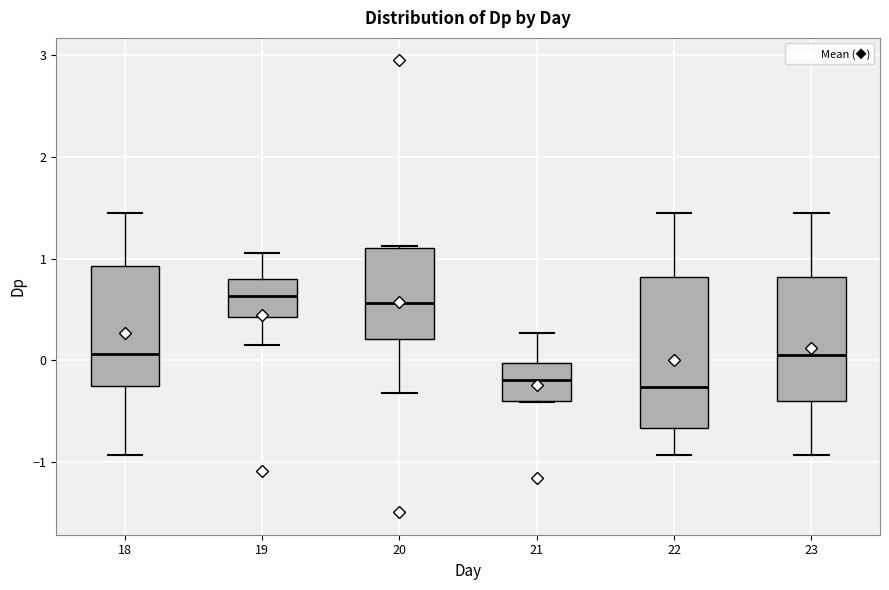

Reading left to right, read every box against the y-axis: the position of its median line, the range the box covers, and the ends of its whiskers. The values are not printed on the chart, so give them approximately, as read against the axis.

18: median 0.1, box -0.2 to 0.9, whiskers -0.9 to 1.4
19: median 0.6, box 0.4 to 0.8, whiskers 0.2 to 1.1
20: median 0.6, box 0.2 to 1.1, whiskers -0.3 to 1.1
21: median -0.2, box -0.4 to 0.0, whiskers -0.4 to 0.3
22: median -0.3, box -0.7 to 0.8, whiskers -0.9 to 1.4
23: median 0.1, box -0.4 to 0.8, whiskers -0.9 to 1.4